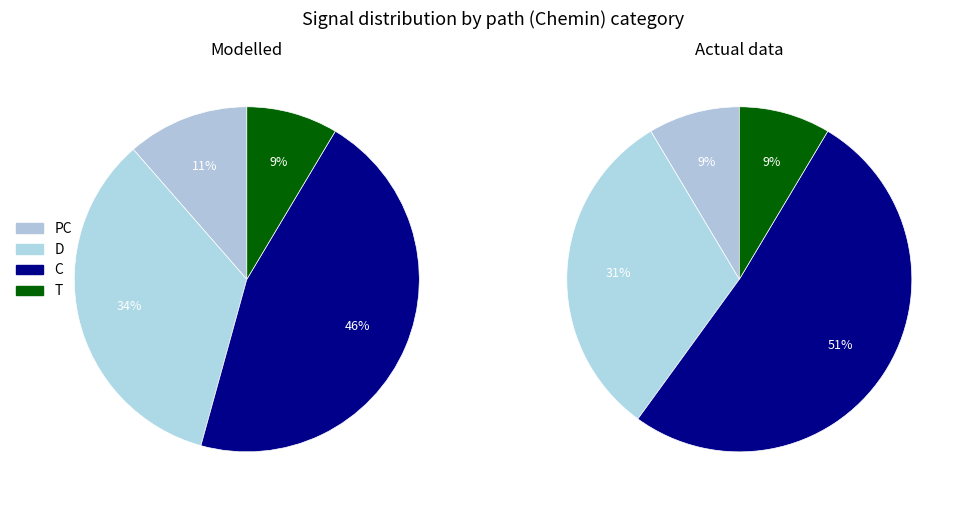

Does any single category account for the majority?

No